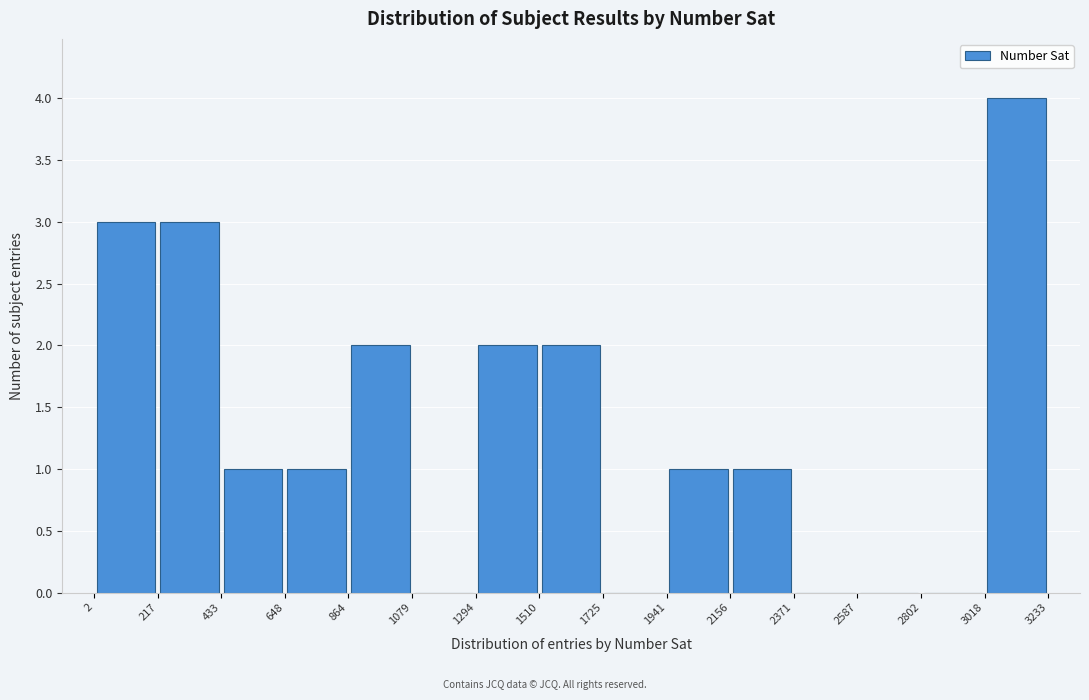

Reading left to right, transcribe this chart: for each bar, give the range it covers on the x-axis and its height. The values are not printed on the chart, so give them approximately, as read against the axis.

2 to 217: 3
217 to 433: 3
433 to 648: 1
648 to 864: 1
864 to 1079: 2
1079 to 1294: 0
1294 to 1510: 2
1510 to 1725: 2
1725 to 1941: 0
1941 to 2156: 1
2156 to 2371: 1
2371 to 2587: 0
2587 to 2802: 0
2802 to 3018: 0
3018 to 3233: 4